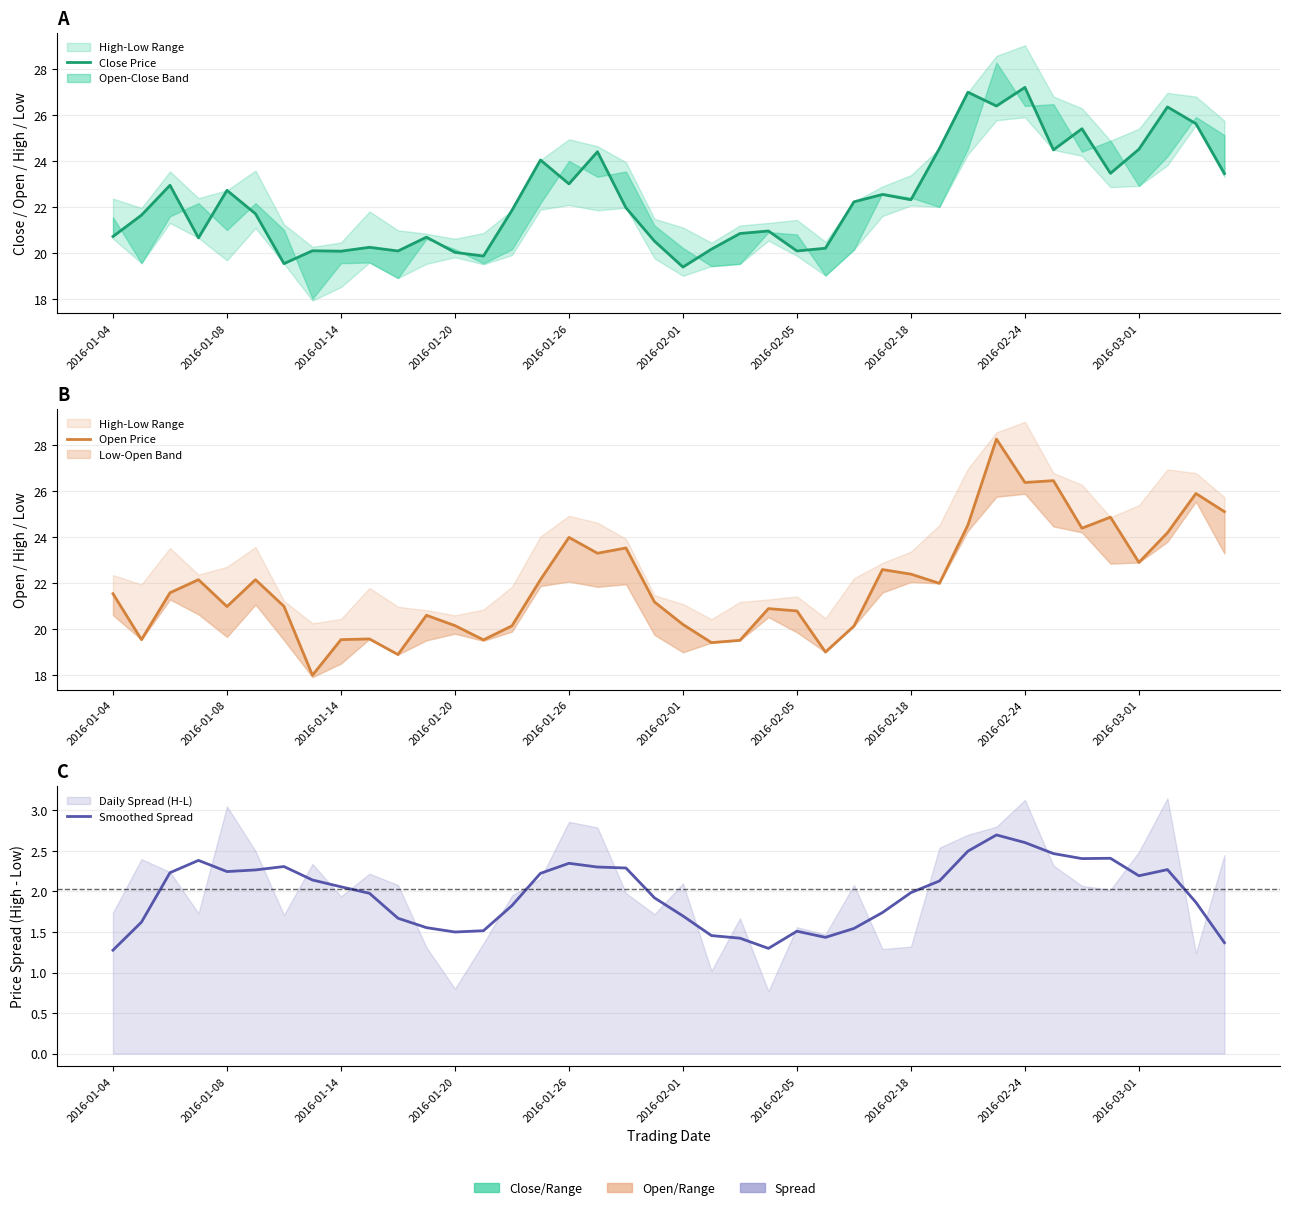

Count the number of data series in this chart.

3